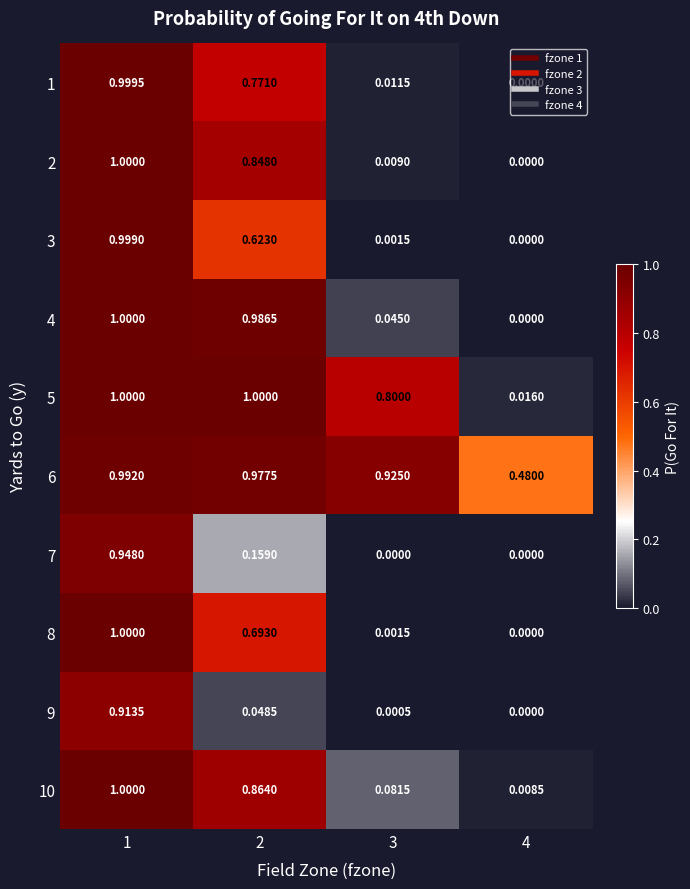

Is the value of 10 at 3 greater than the value of 8 at 1?

No